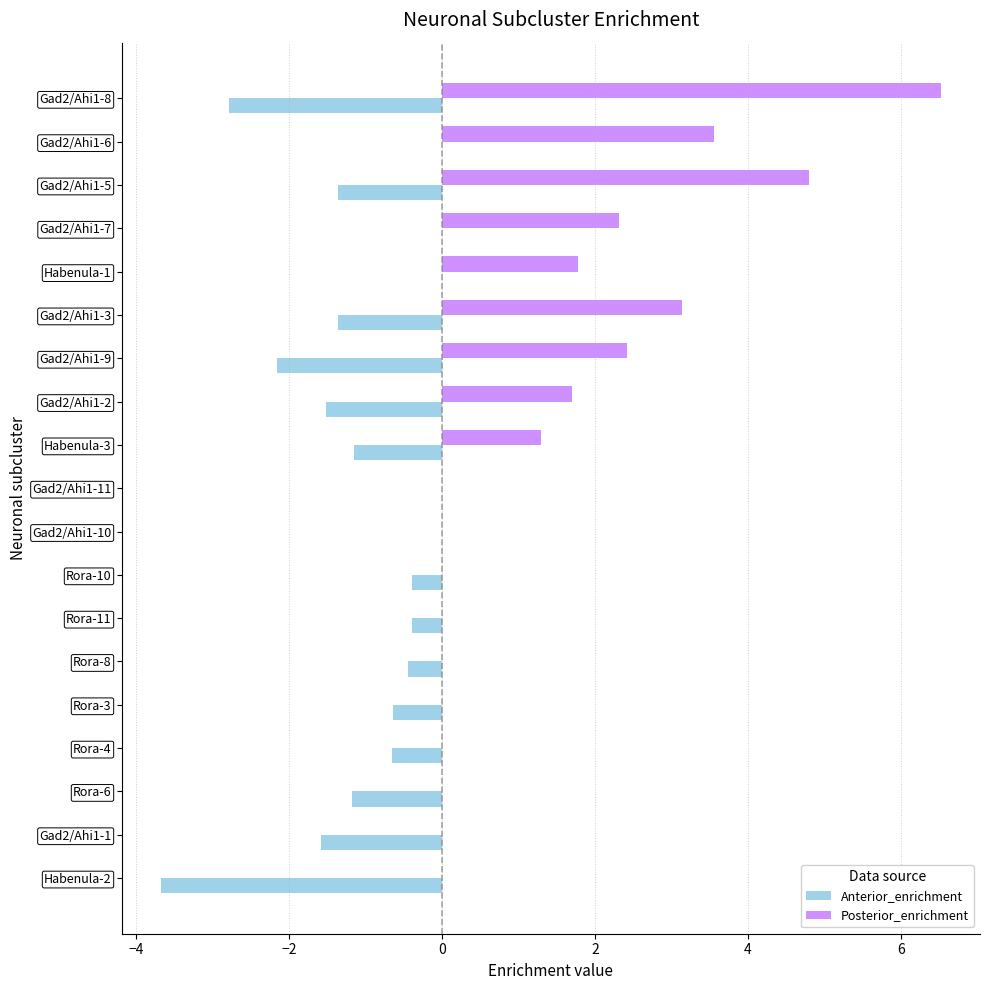

What is the sum of all Anterior_enrichment values?

-19.3